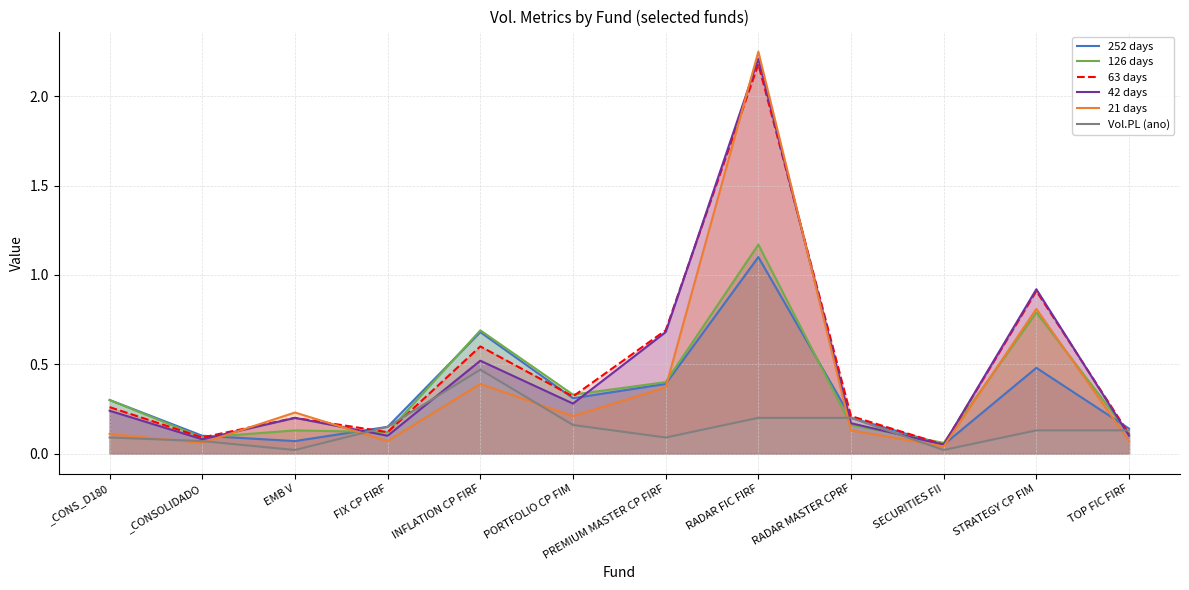

True or false: Vol.PL (ano) has a value of 0.0 at _CONSOLIDADO.

False